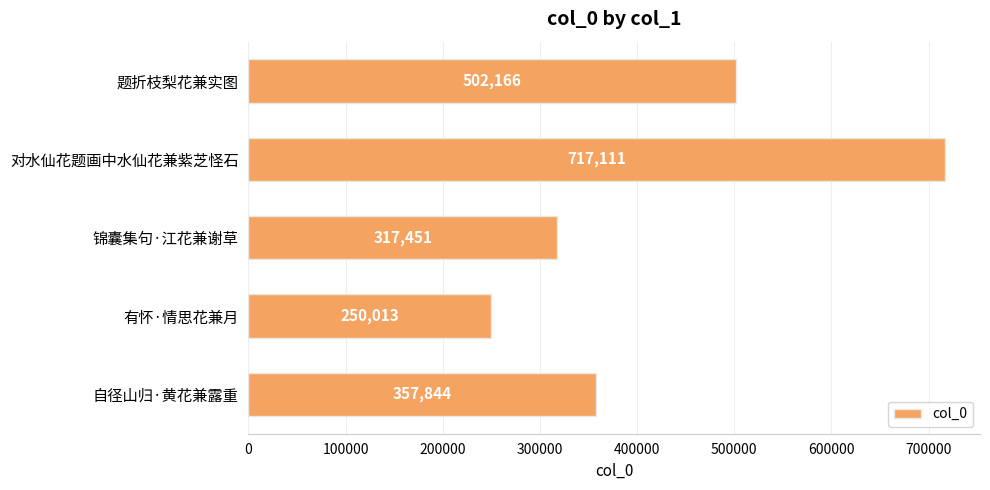

Rank the categories by value from highest to lowest.

对水仙花题画中水仙花兼紫芝怪石, 题折枝梨花兼实图, 自径山归·黄花兼露重, 锦囊集句·江花兼谢草, 有怀·情思花兼月